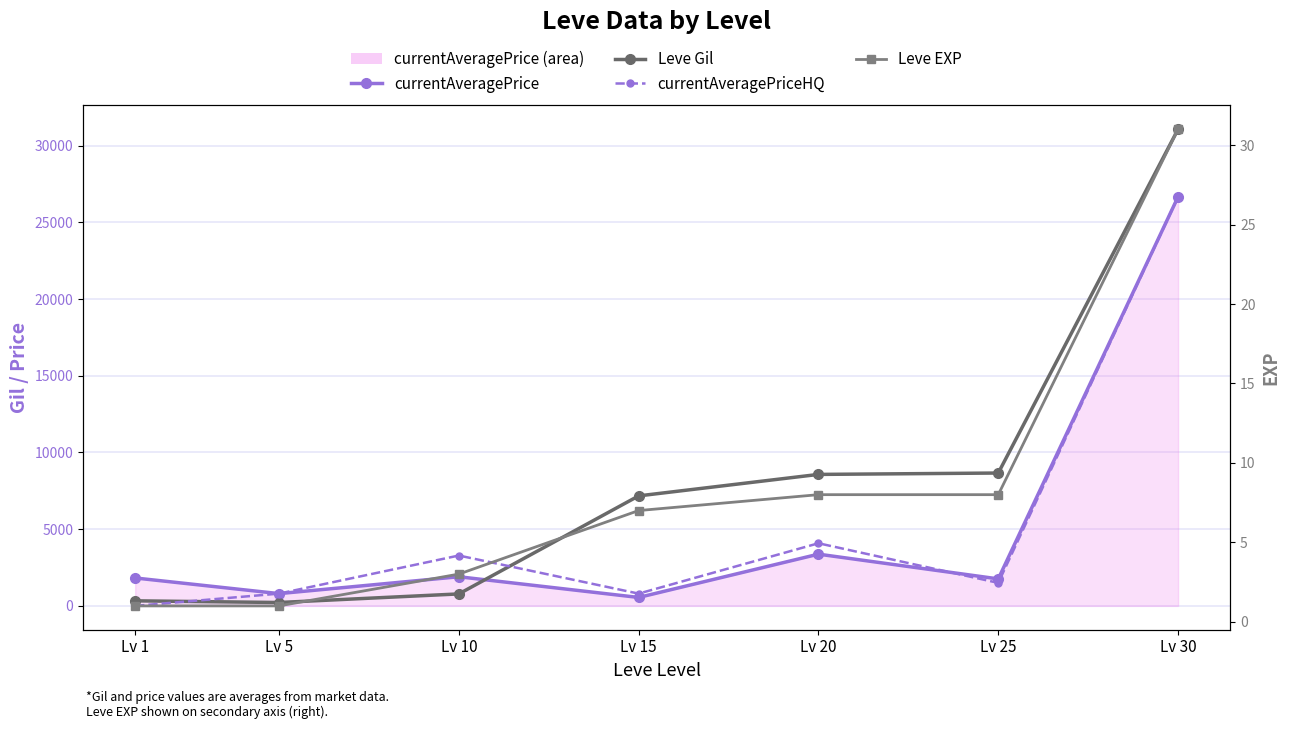

Is the value of currentAveragePriceHQ at Lv 25 greater than the value of Leve EXP at Lv 5?

Yes